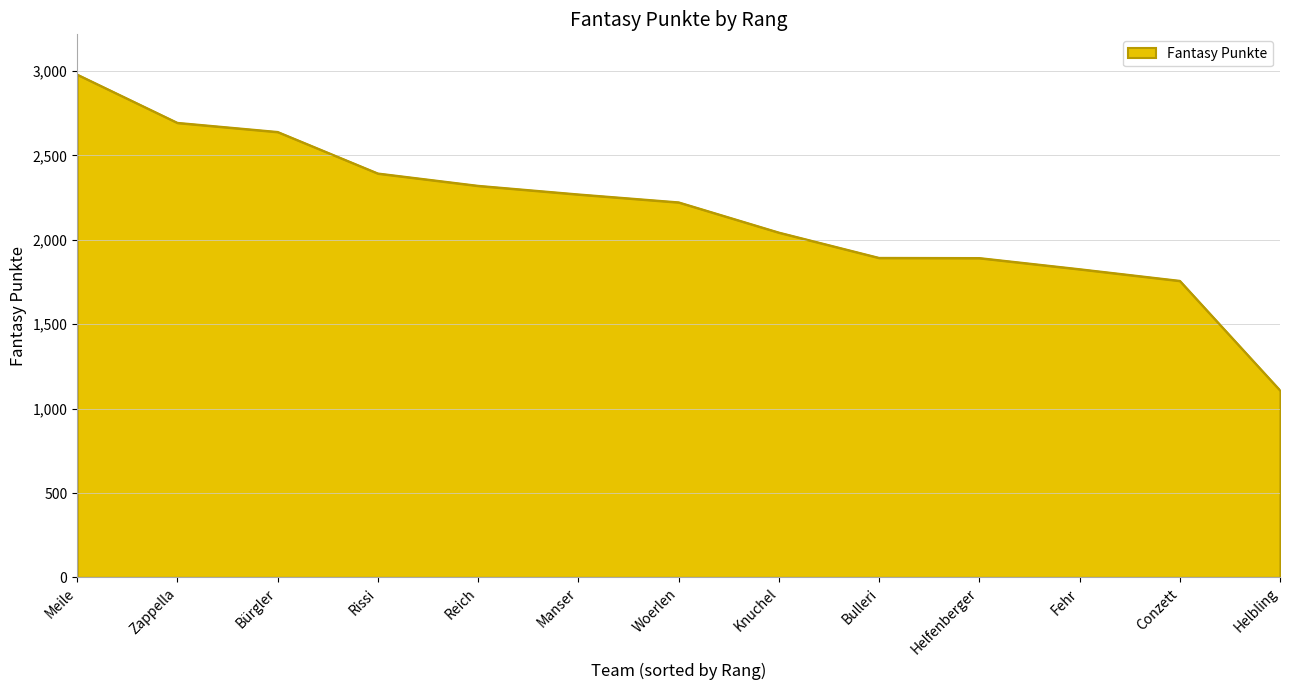

At which category does the chart reach its minimum across all series?

Helbling